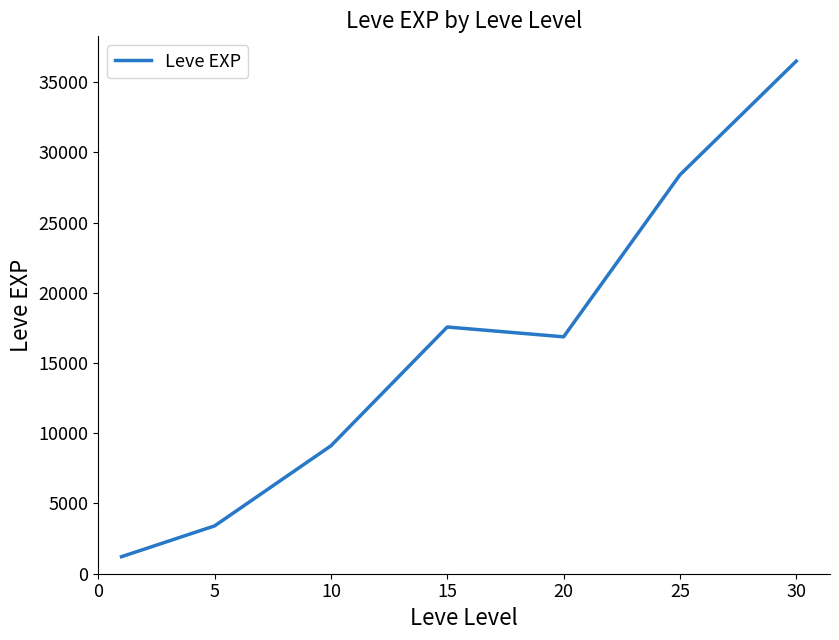

What is the greatest value displayed?

36492.5